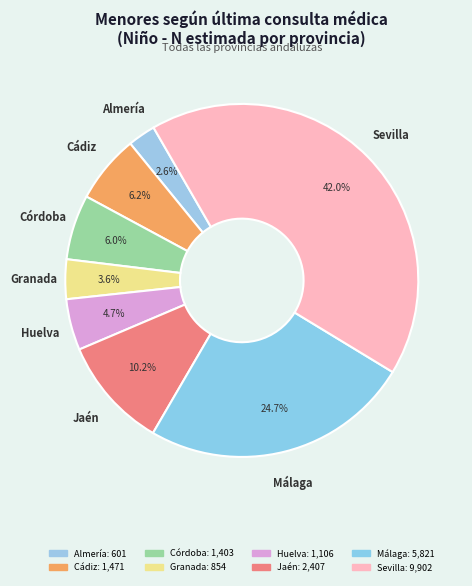

Is the sum of Sevilla and Granada greater than half?

No